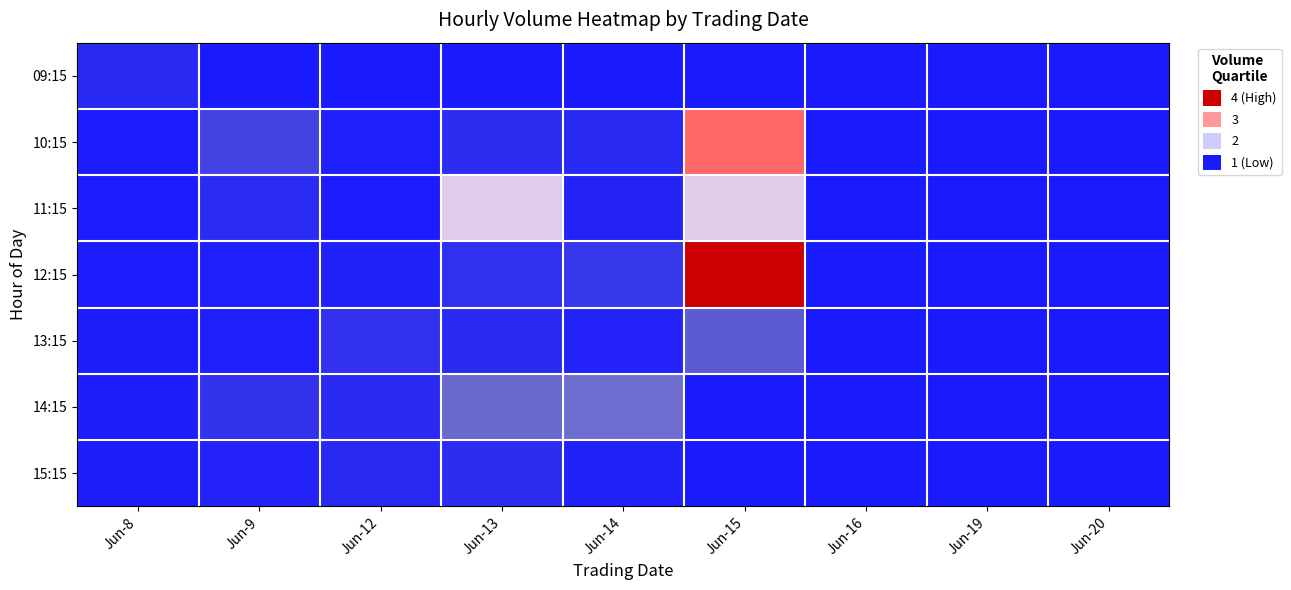

At which category does the chart reach its minimum across all series?

Jun-9